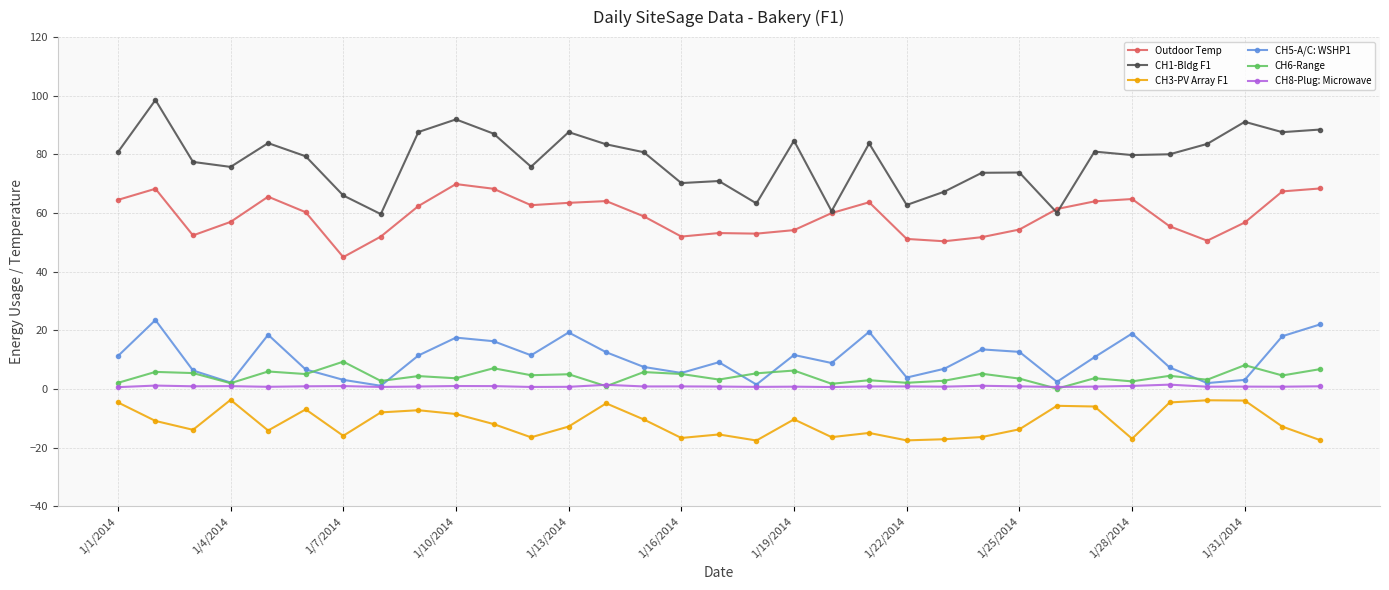

How many categories are shown in the chart?

33